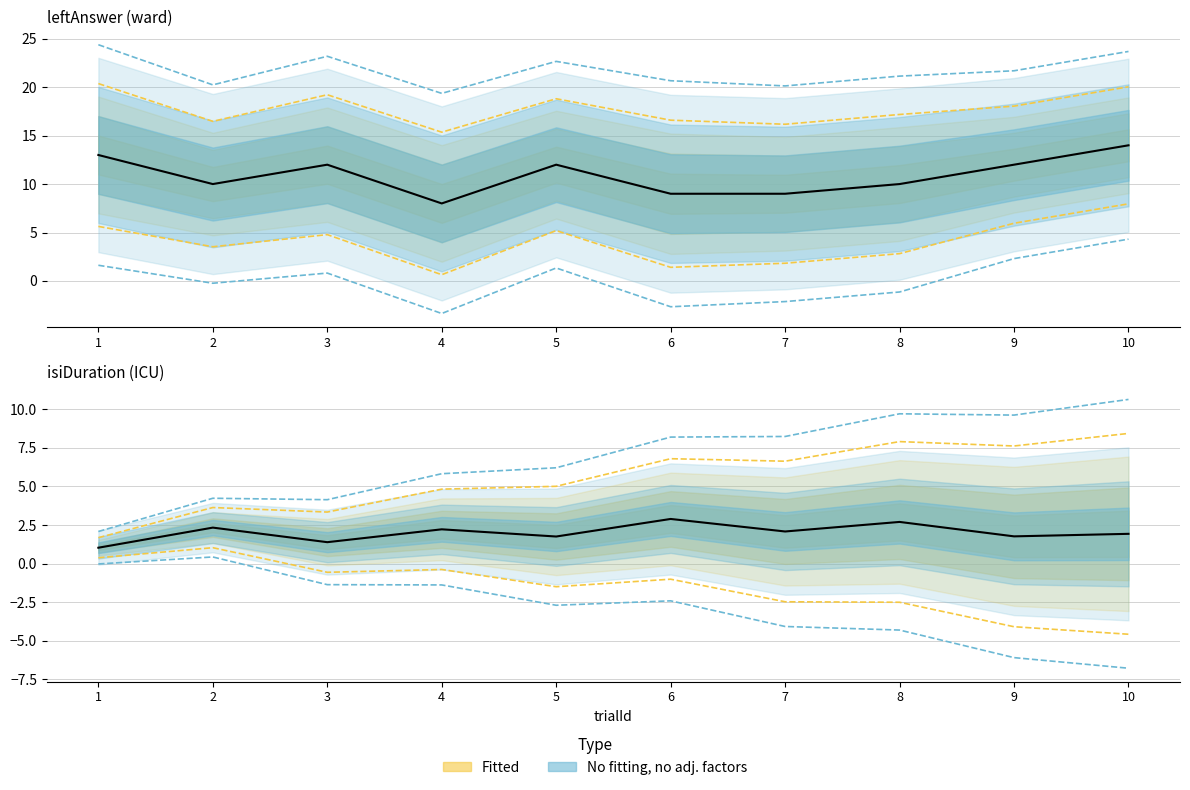

Rank the series by their maximum value, from highest to lowest.

leftAnswer, isiDuration